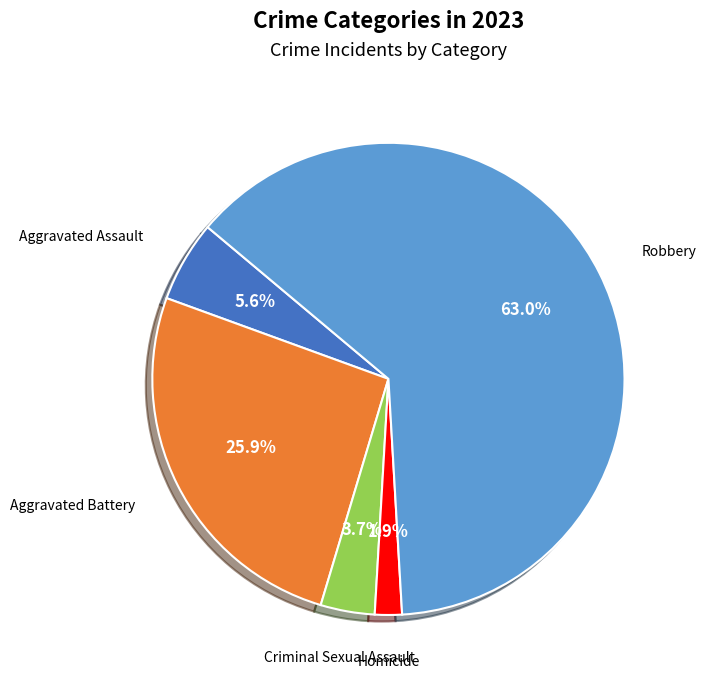

Does any single category account for the majority?

Yes